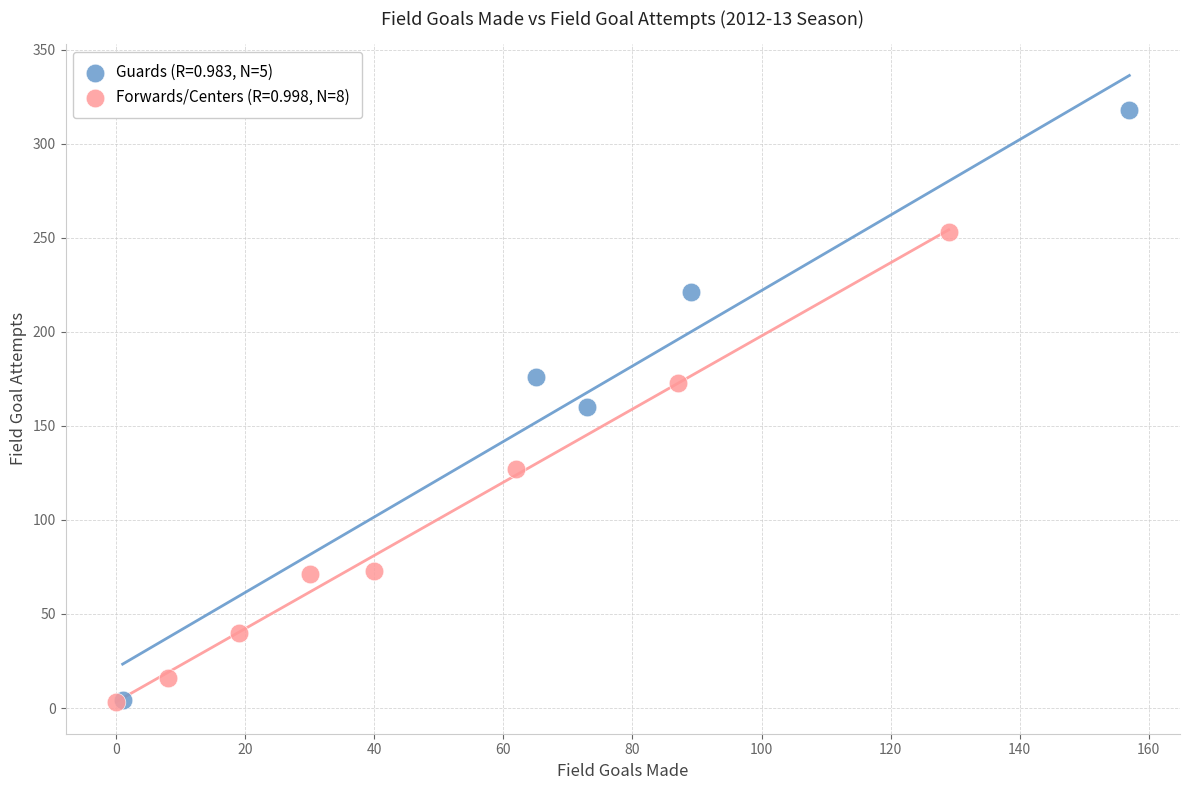

Which series contains the highest Y value?

Guards (R=0.983, N=5)